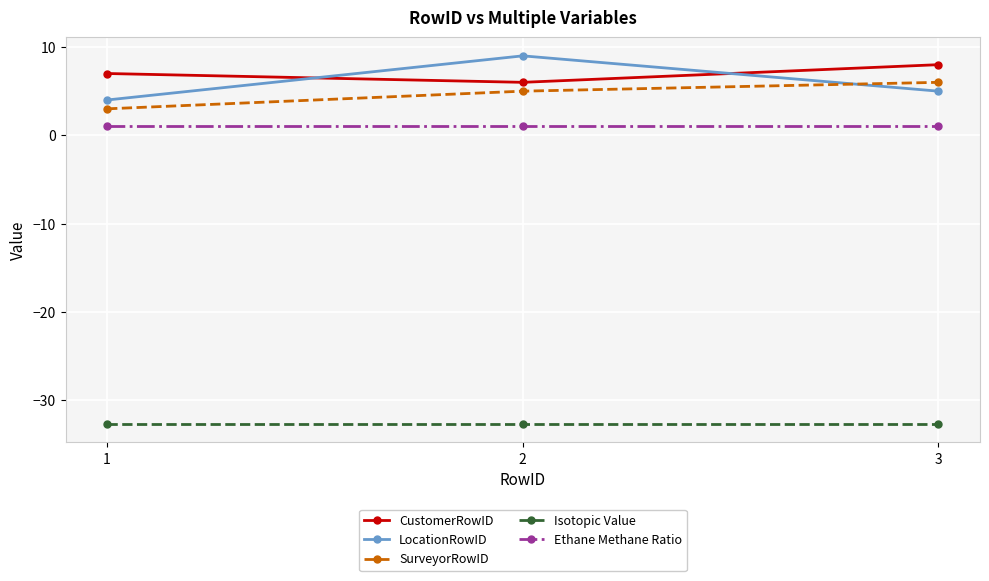

Does the chart display data point markers on the line(s)?

Yes